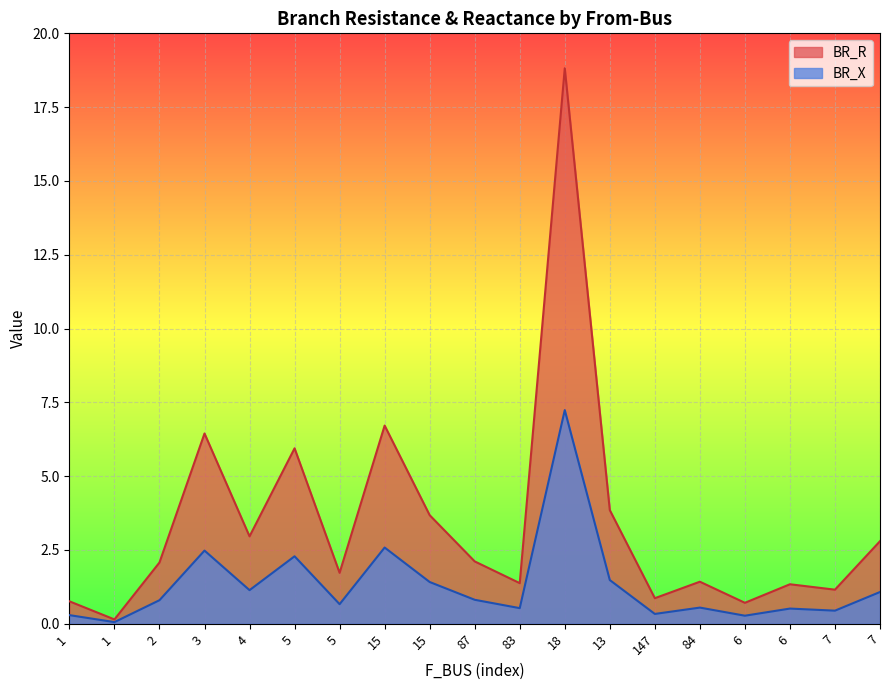

True or false: BR_X has more than 1 interior local peaks.

True